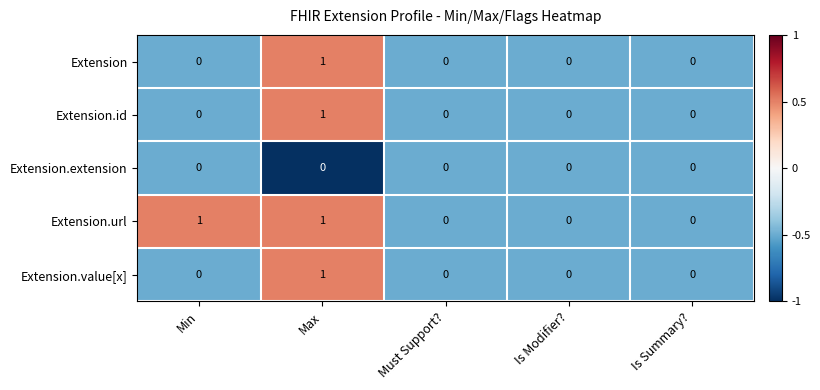

Is it true that Extension.id equals 0 at Is Summary??

True